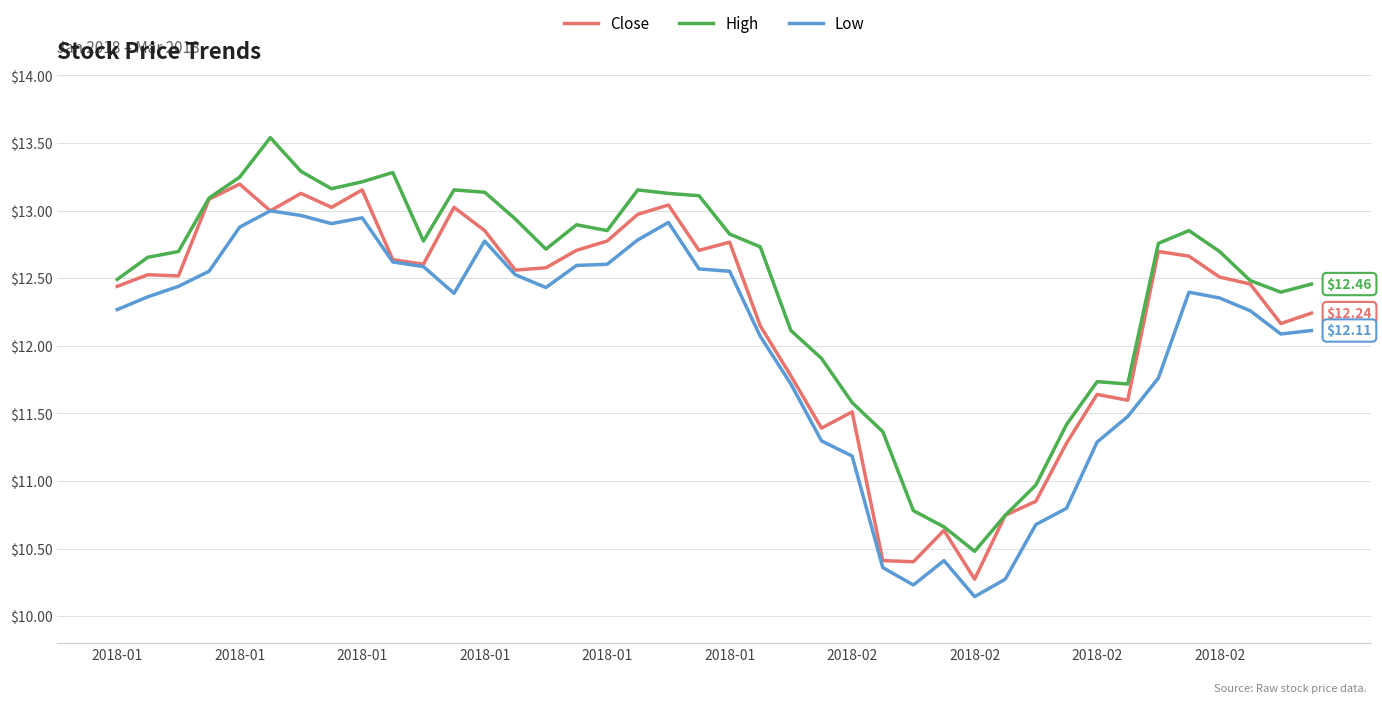

Which series has the largest total across all categories?

High